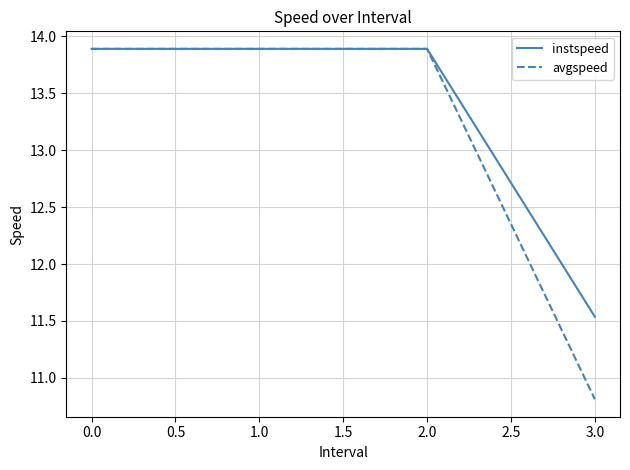

True or false: instspeed has a value of 20.5 at 2.0.

False